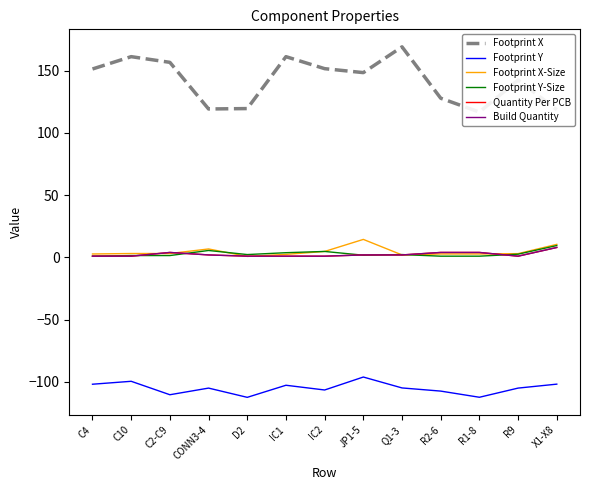

The Footprint Y-Size series shows 1.0 at R2-6. True or false?

True